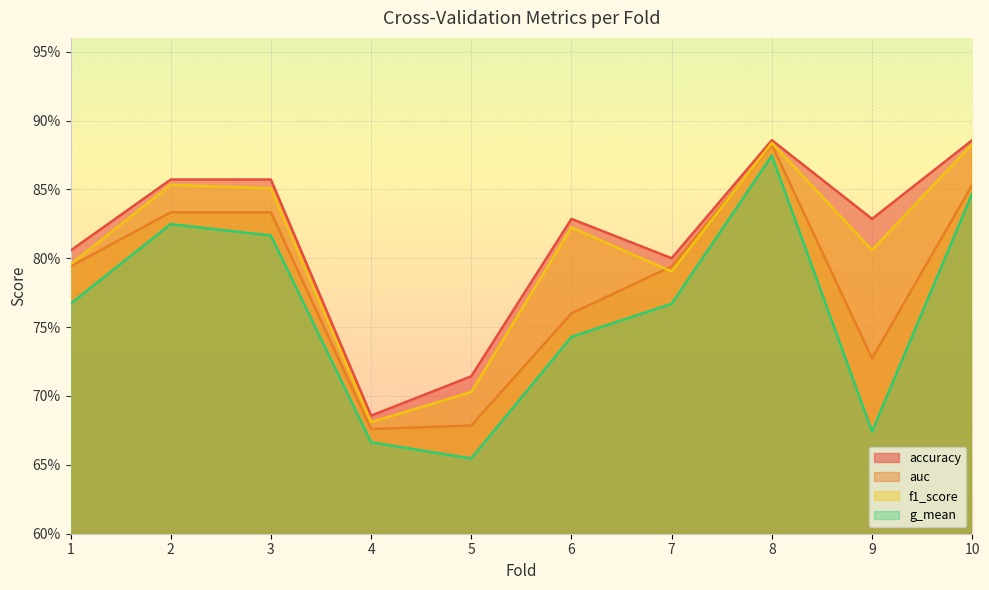

How many times do f1_score and auc cross each other?

2